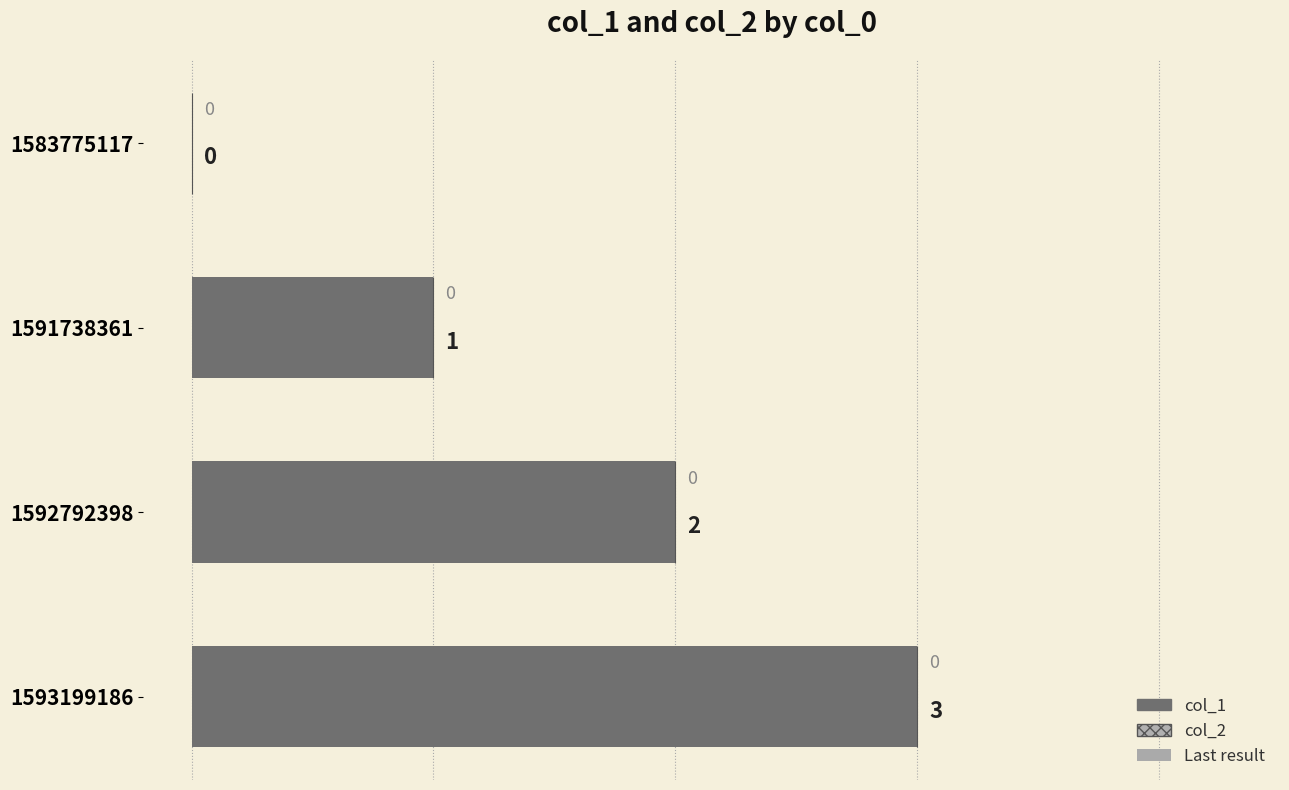

What is the change in value from 1583775117 to 1592792398?

+2